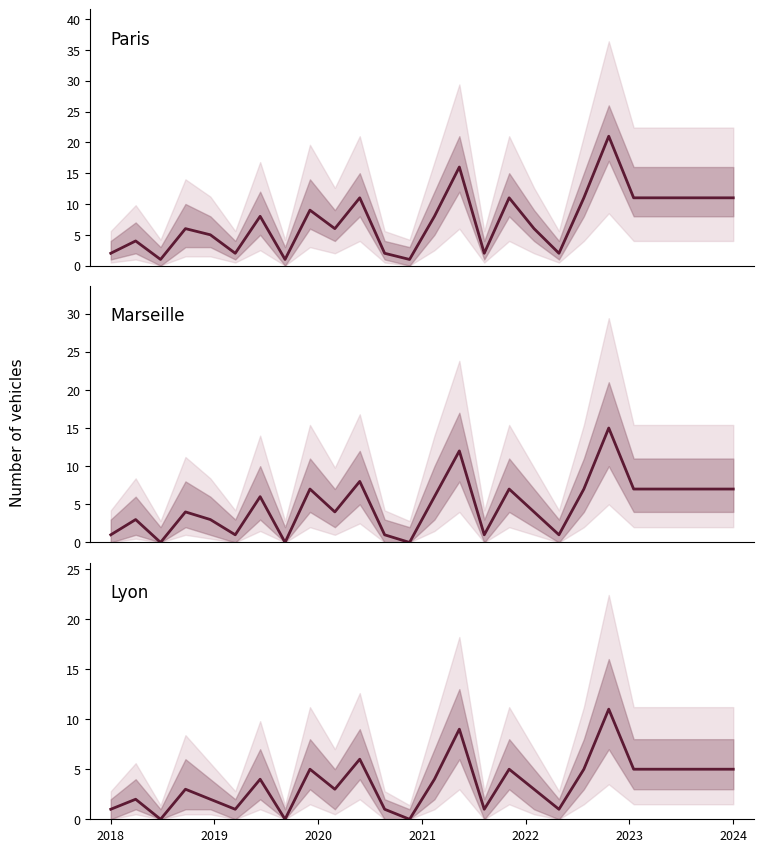

What is the highest value of the Lyon series?

11